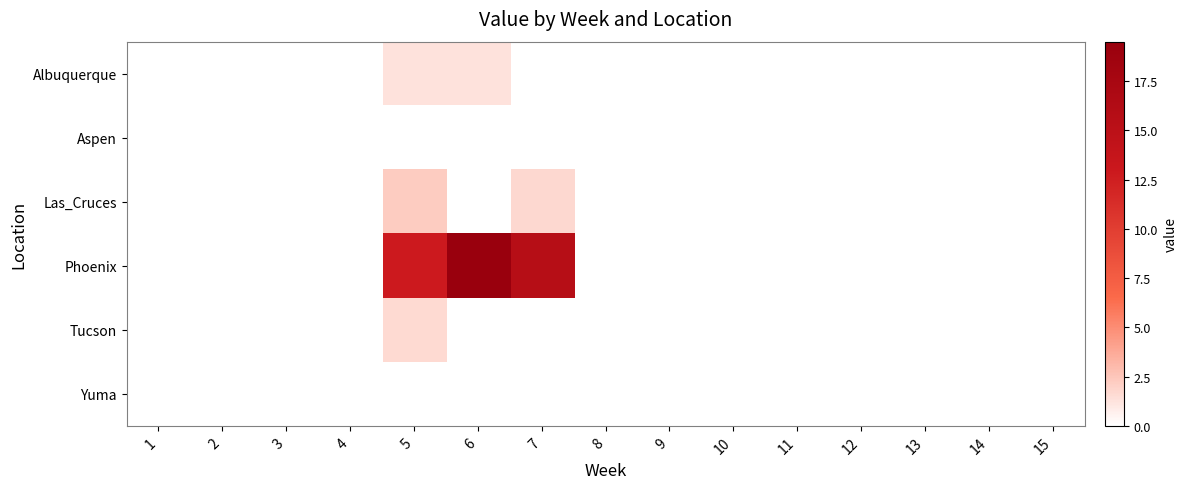

Which series has the largest range (max minus min)?

Phoenix